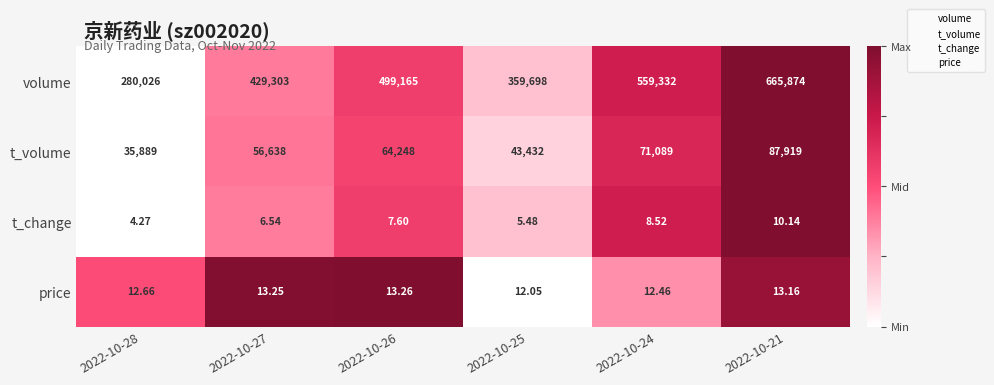

Which series has the largest range (max minus min)?

volume